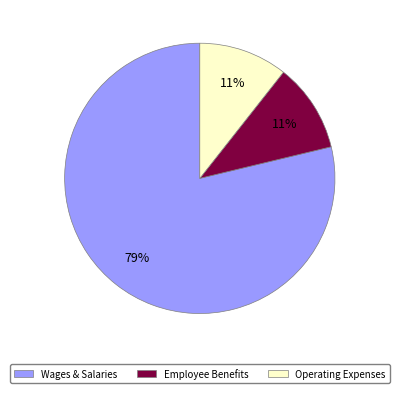

To the nearest percent, what is the average slice percentage?

33%